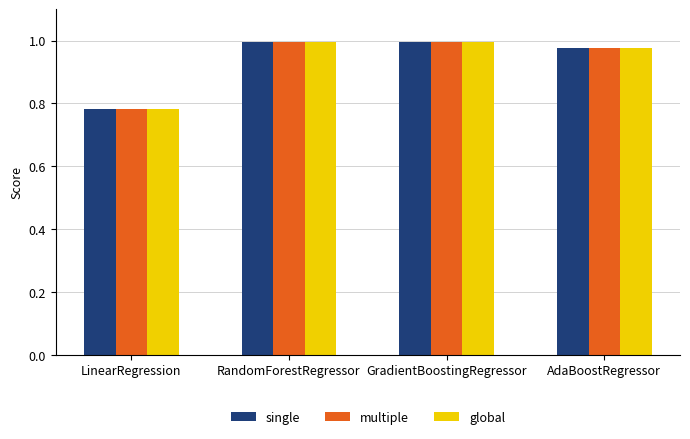

Are the bars horizontal?

No